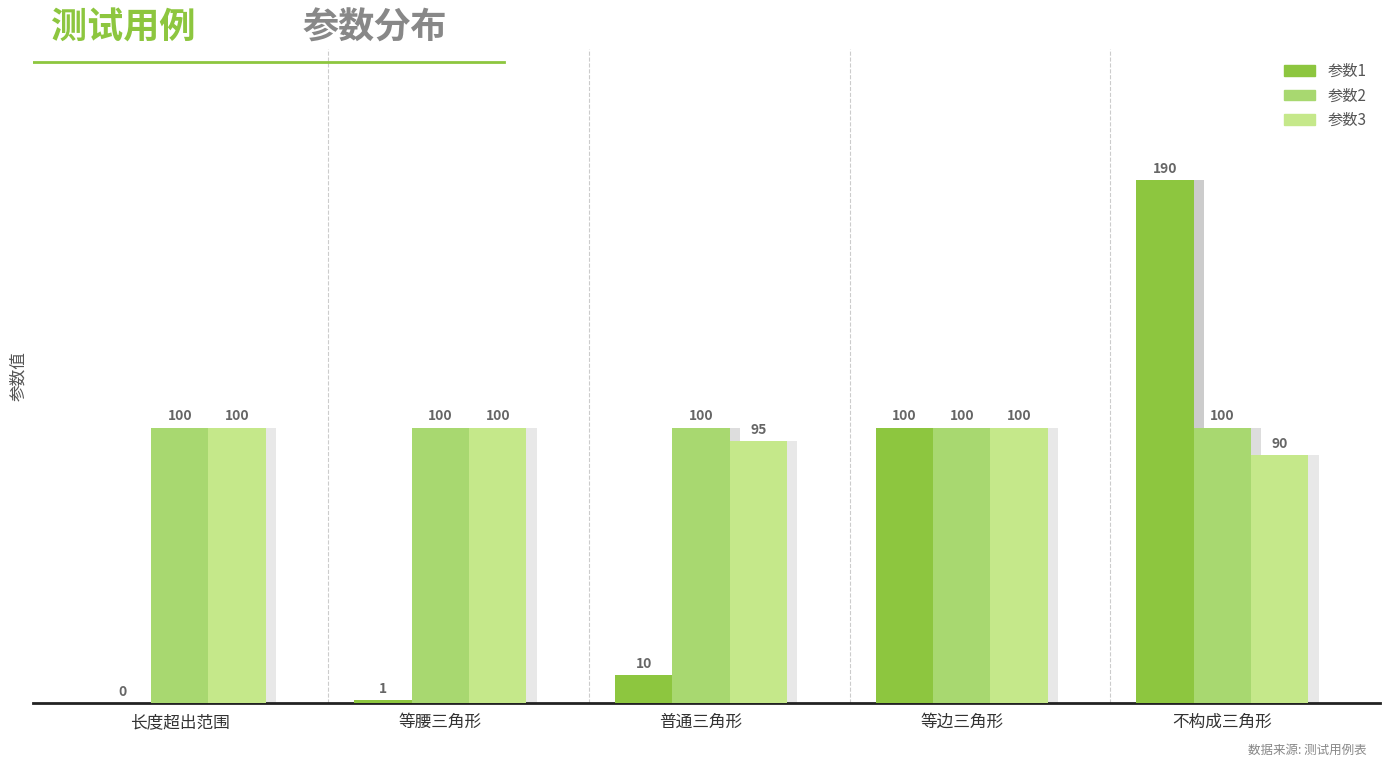

How many values in the 参数1 series exceed 10?

2